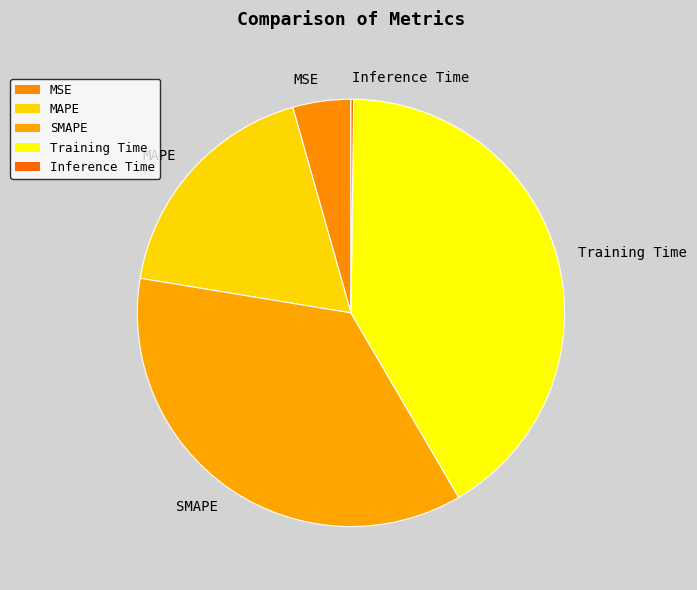

Between MAPE and Training Time, which is larger?

Training Time